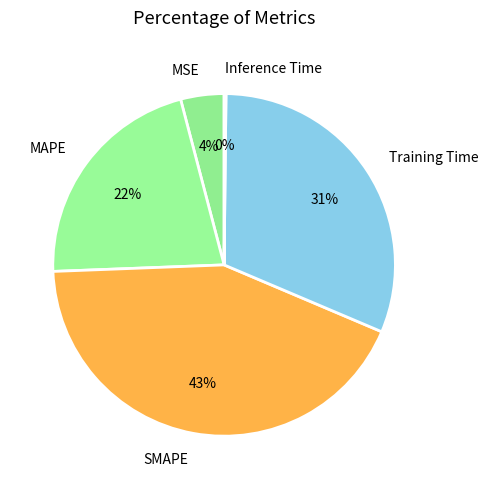

What is the largest slice in the pie chart?

SMAPE